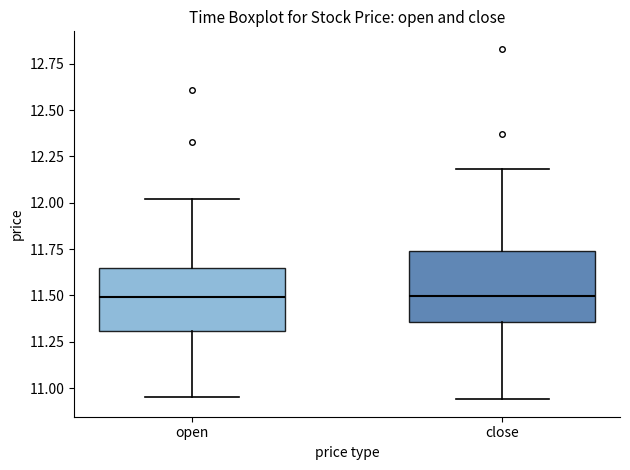

Reading left to right, read every box against the y-axis: the position of its median line, the range the box covers, and the ends of its whiskers. The values are not printed on the chart, so give them approximately, as read against the axis.

open: median 11.50, box 11.30 to 11.65, whiskers 10.95 to 12.00
close: median 11.50, box 11.35 to 11.75, whiskers 10.95 to 12.20